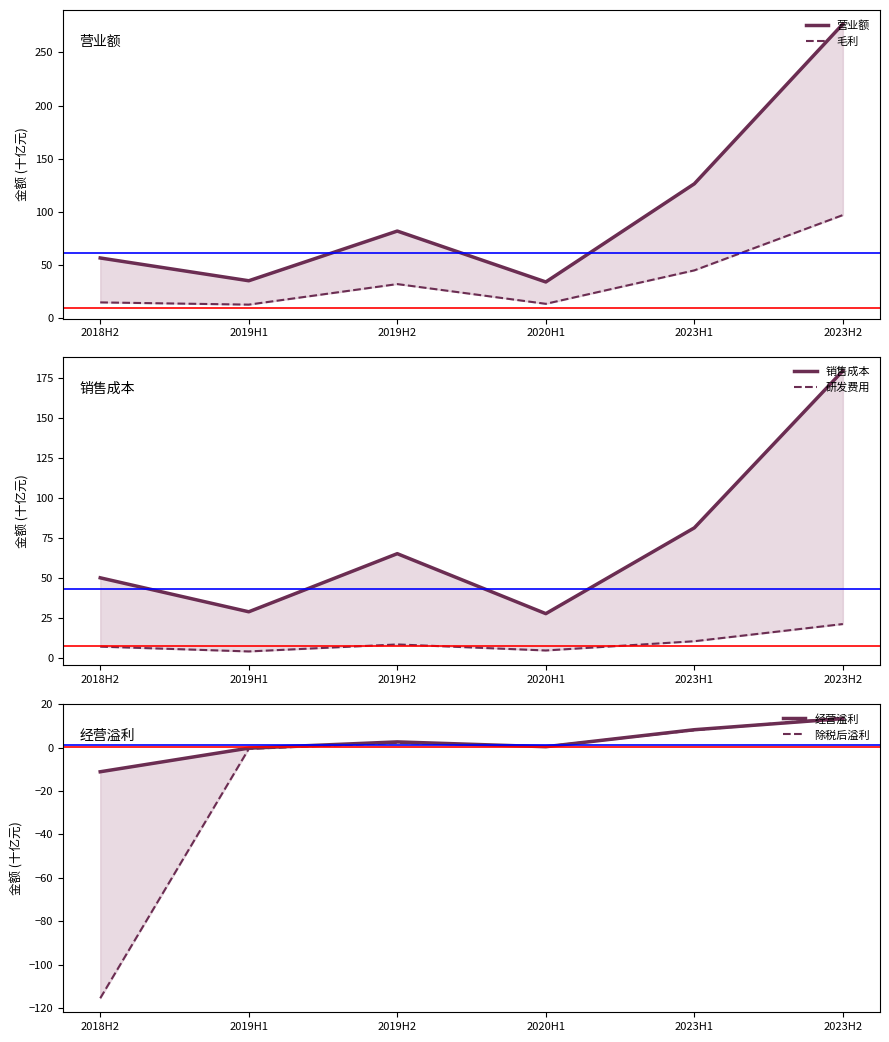

True or false: 毛利 and 营业额 intersect in this chart.

False